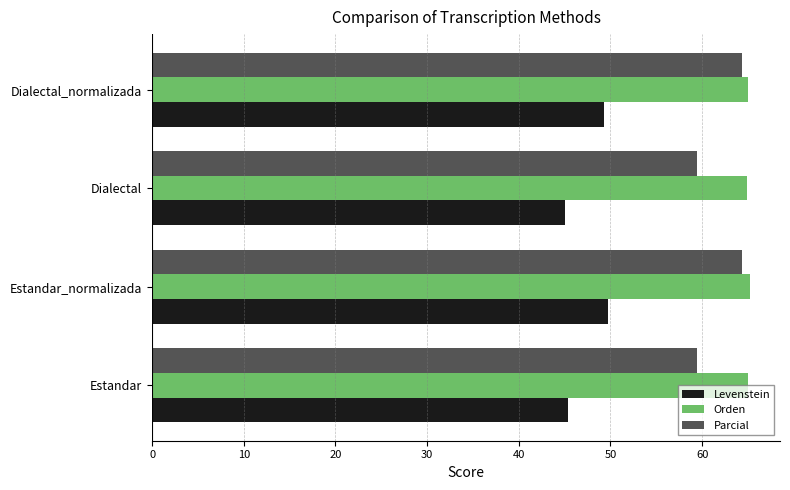

List the series in order of their overall mean, highest first.

Orden, Parcial, Levenstein